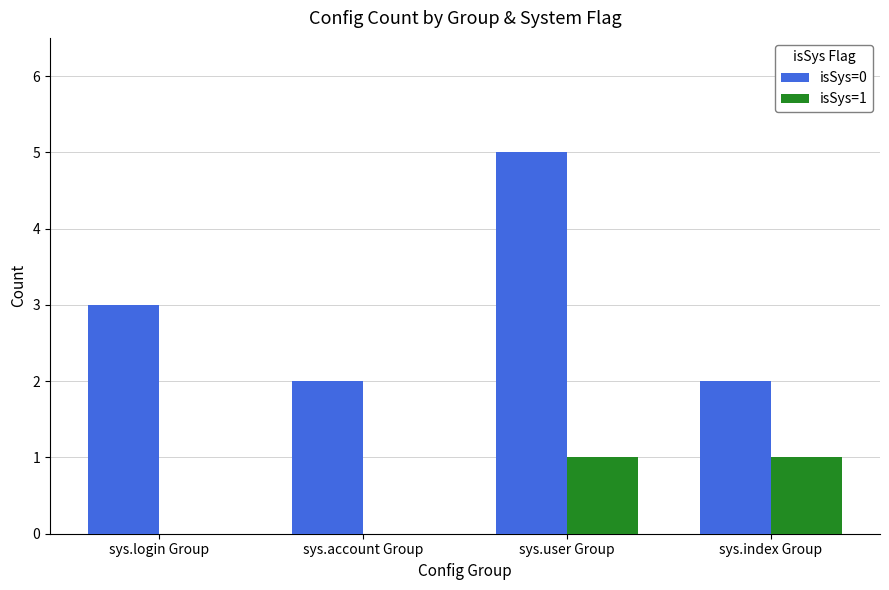

True or false: isSys=0 has a value of 5 at sys.login Group.

False